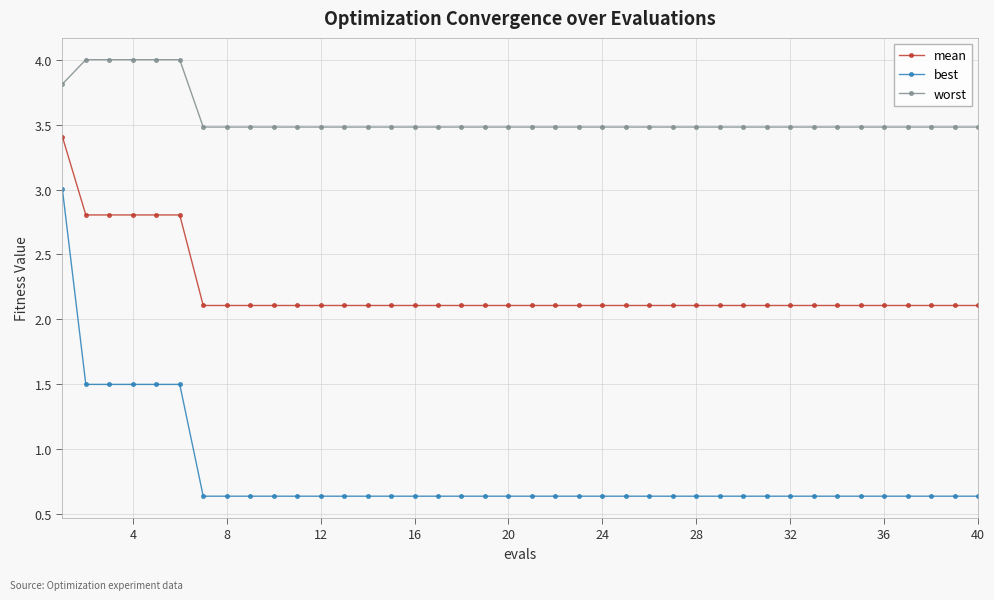

What is the difference between the second highest and second lowest values in the best series?

0.9